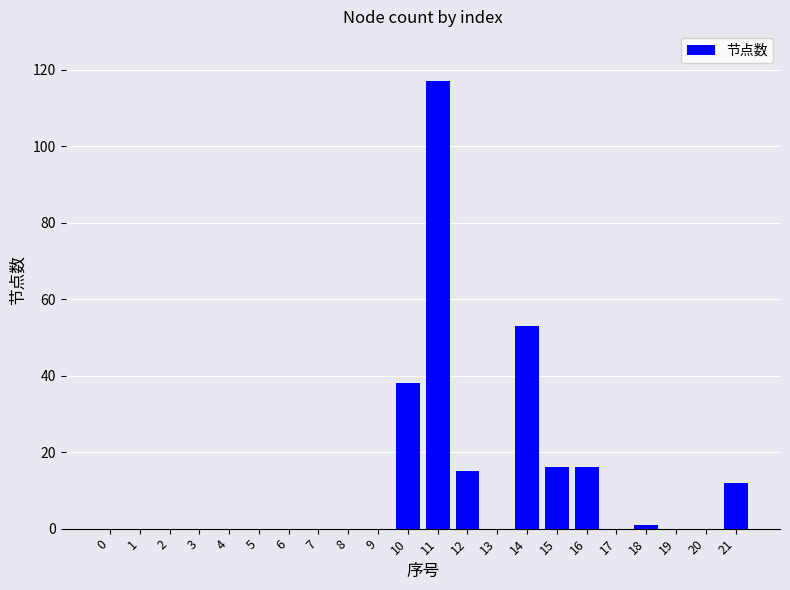

Reading left to right, what are all the values shown in this chart?

0=0	1=0	2=0	3=0	4=0	5=0	6=0	7=0	8=0	9=0	10=38	11=117	12=15	13=0	14=53	15=16	16=16	17=0	18=1	19=0	20=0	21=12